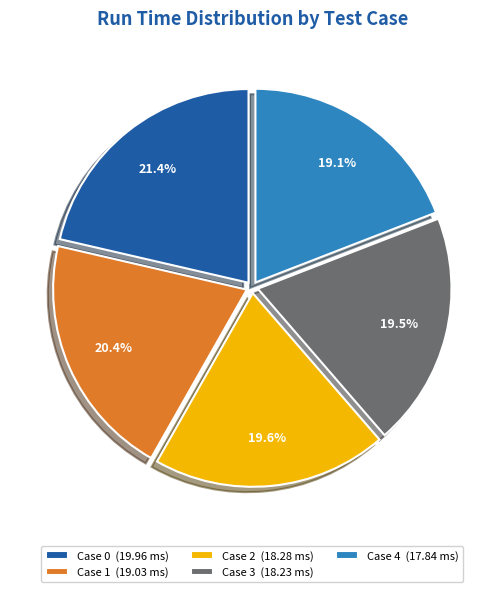

Between Case 3 (18.23 ms) and Case 1 (19.03 ms), which is larger?

Case 1 (19.03 ms)